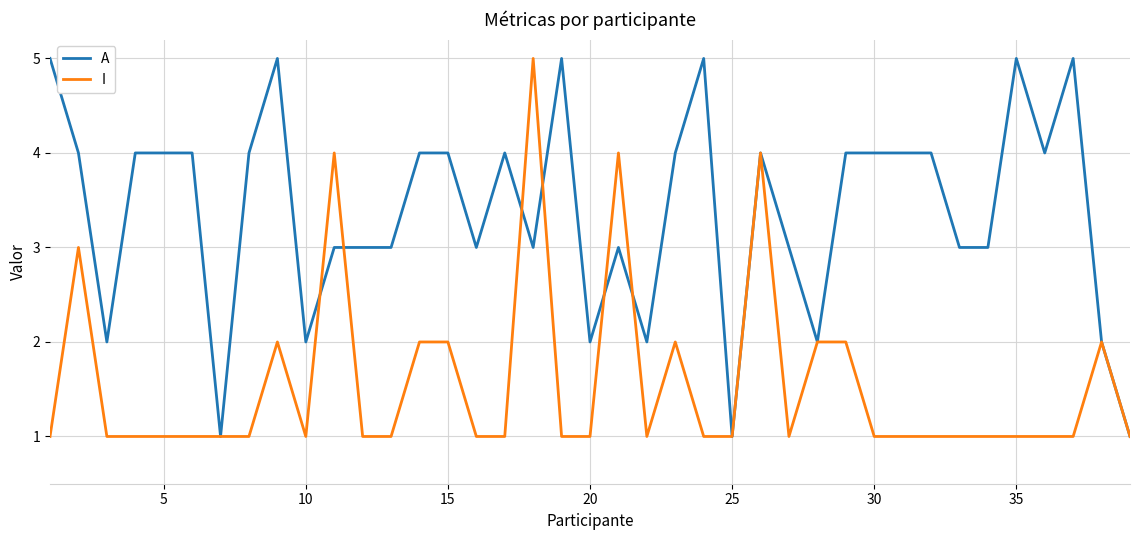

What are all the series names shown in the legend?

A, I